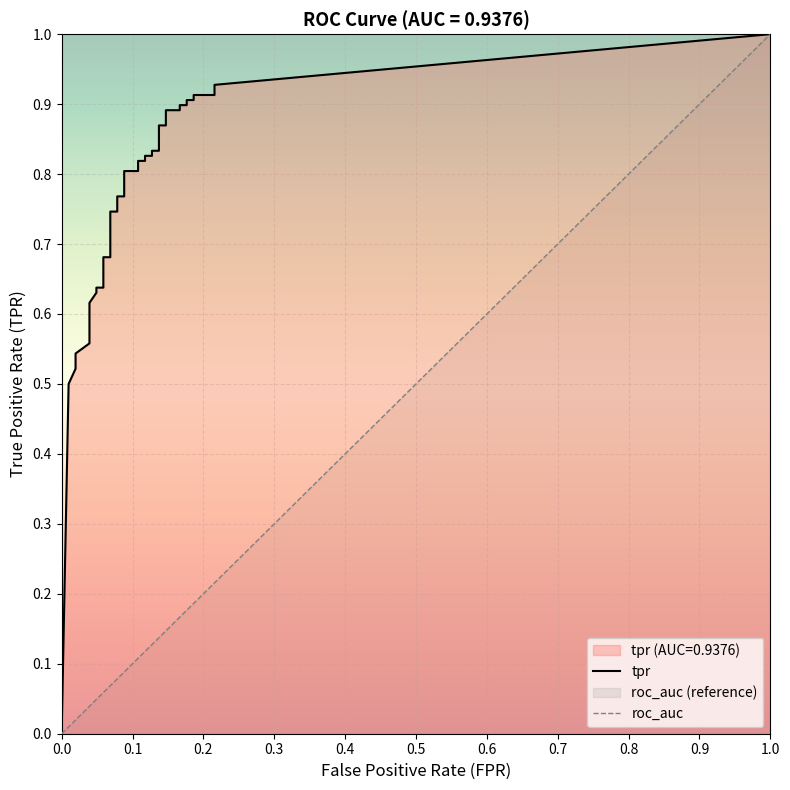

What is the difference between the tpr values at 7 and 34?

0.3